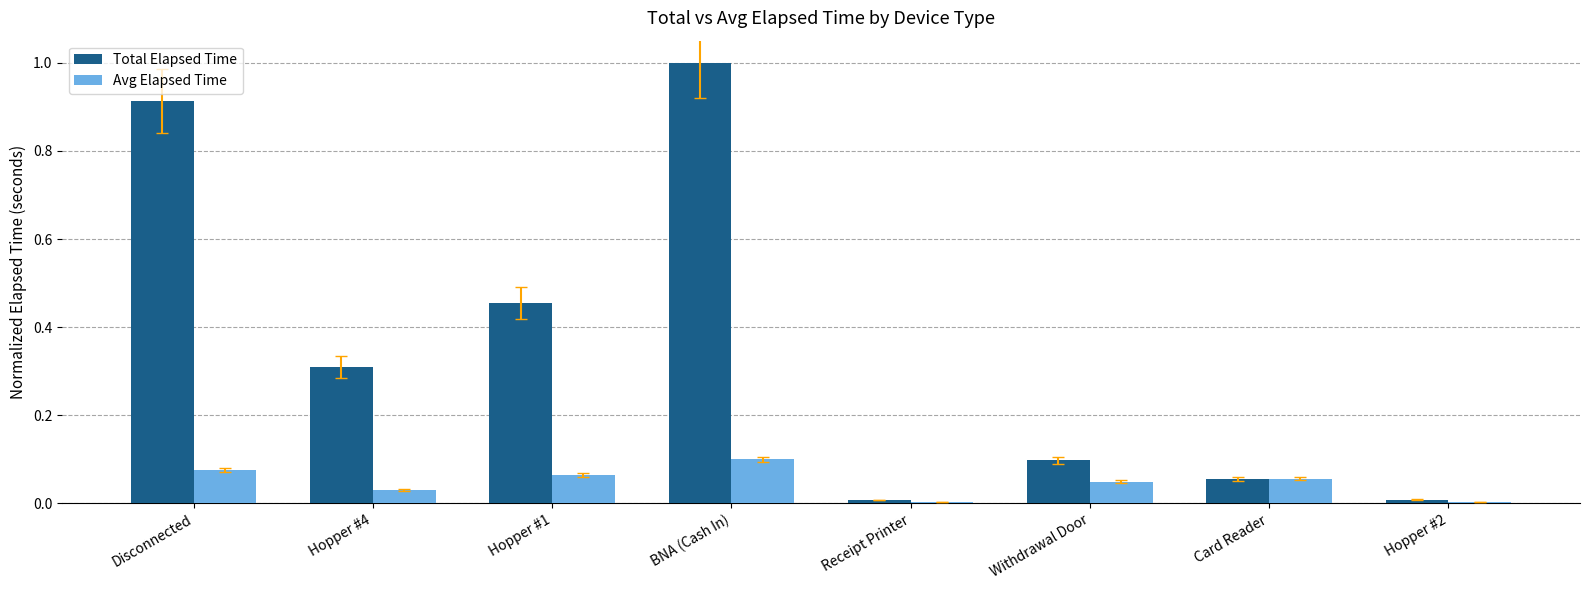

Is it true that Avg Elapsed Time equals 0.1 at Disconnected?

True